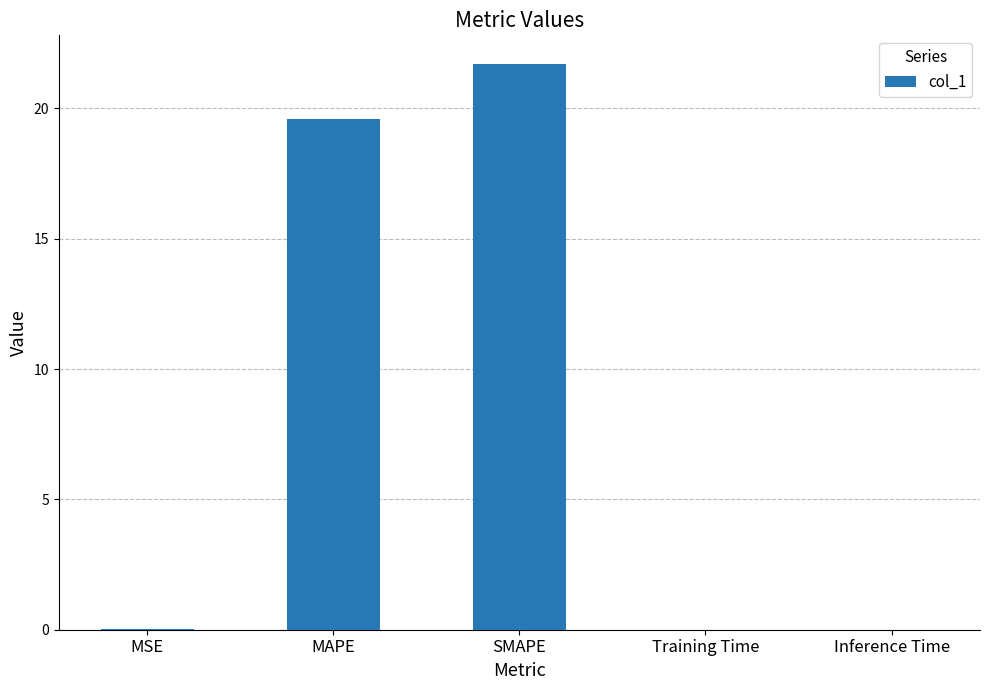

What is the greatest value displayed?

21.7